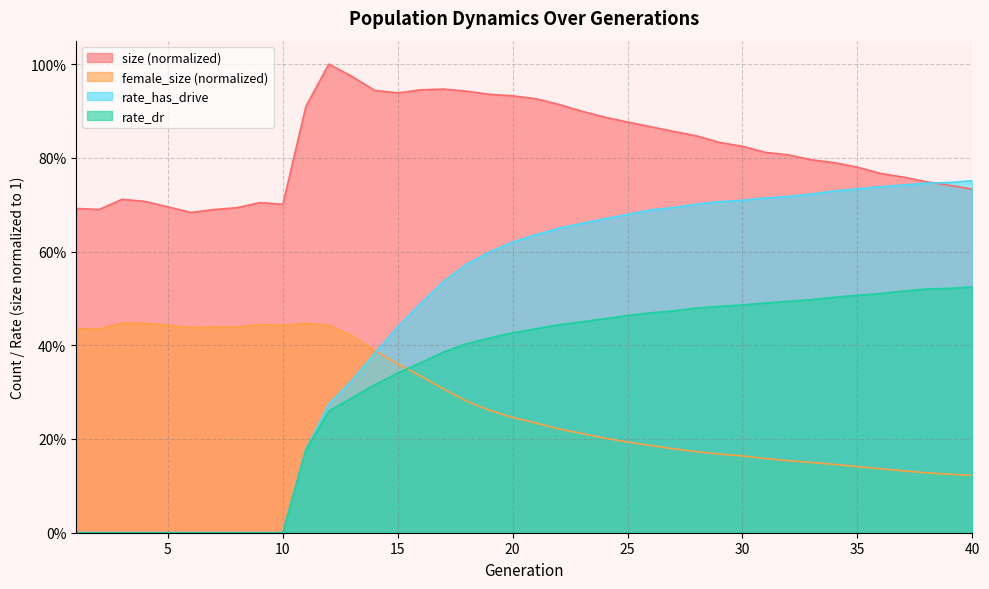

How many intersections are there between rate_dr and female_size?

1